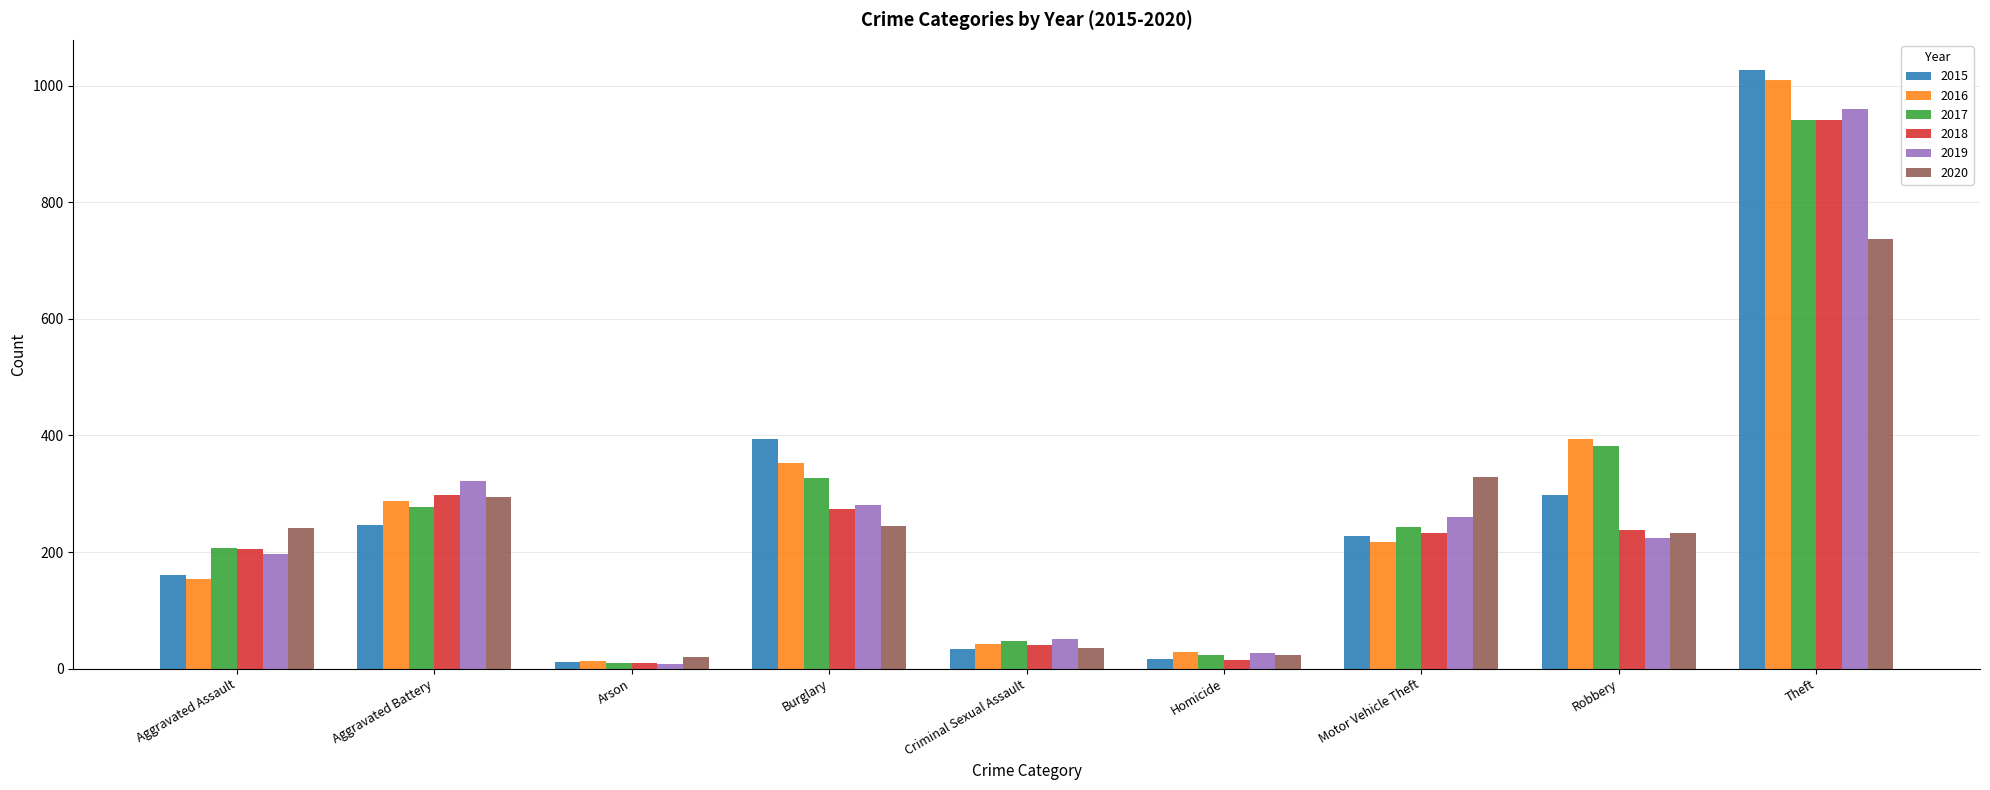

At which label is 2017 closest to 475?

Robbery